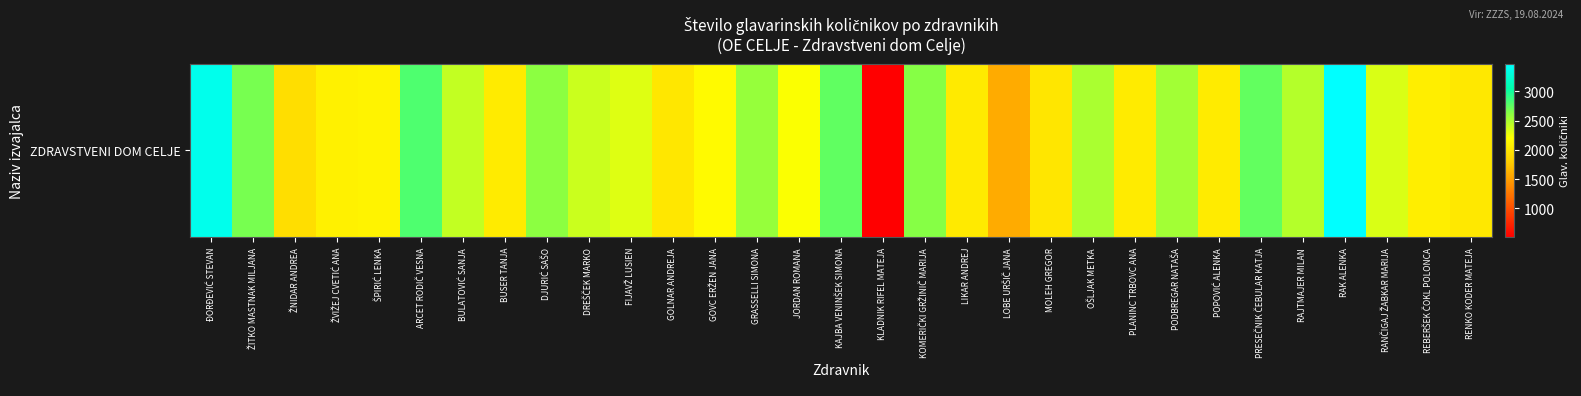

What is the smallest value displayed?

506.4